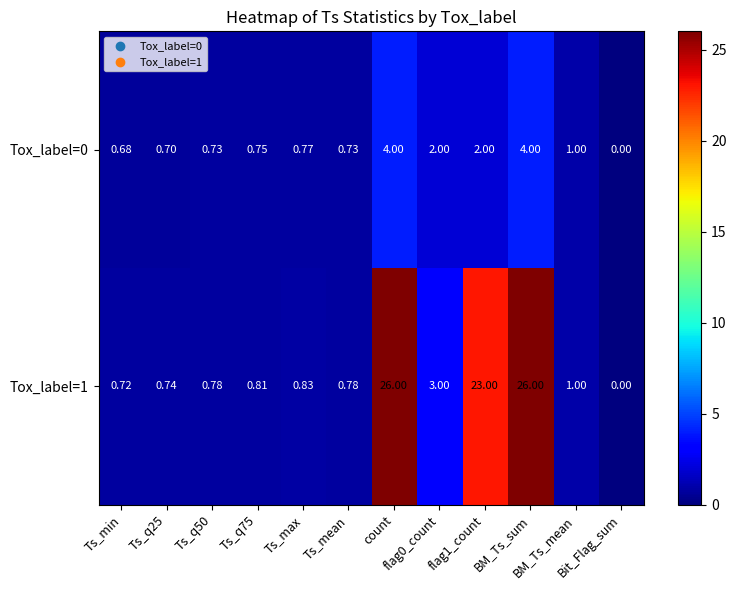

Which has a higher value, flag0_count or Ts_min?

flag0_count